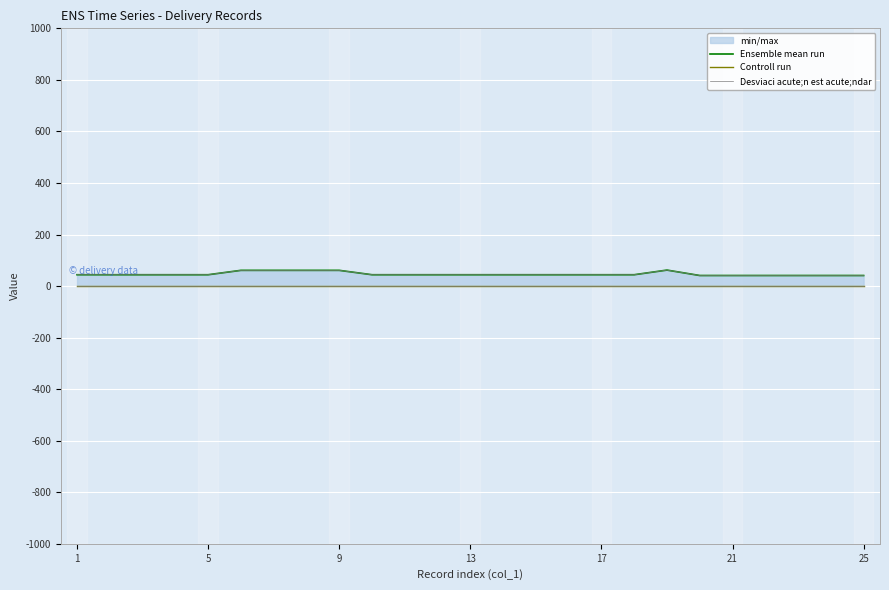

The Ensemble mean run series shows 44 at 13. True or false?

True